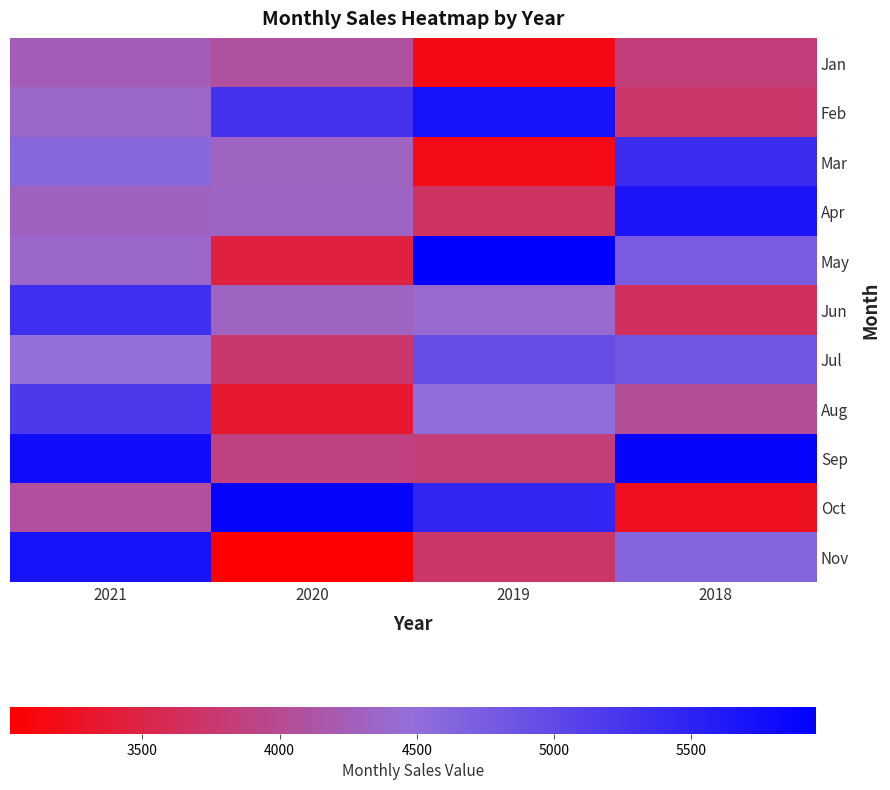

Count the number of categories in the chart.

4